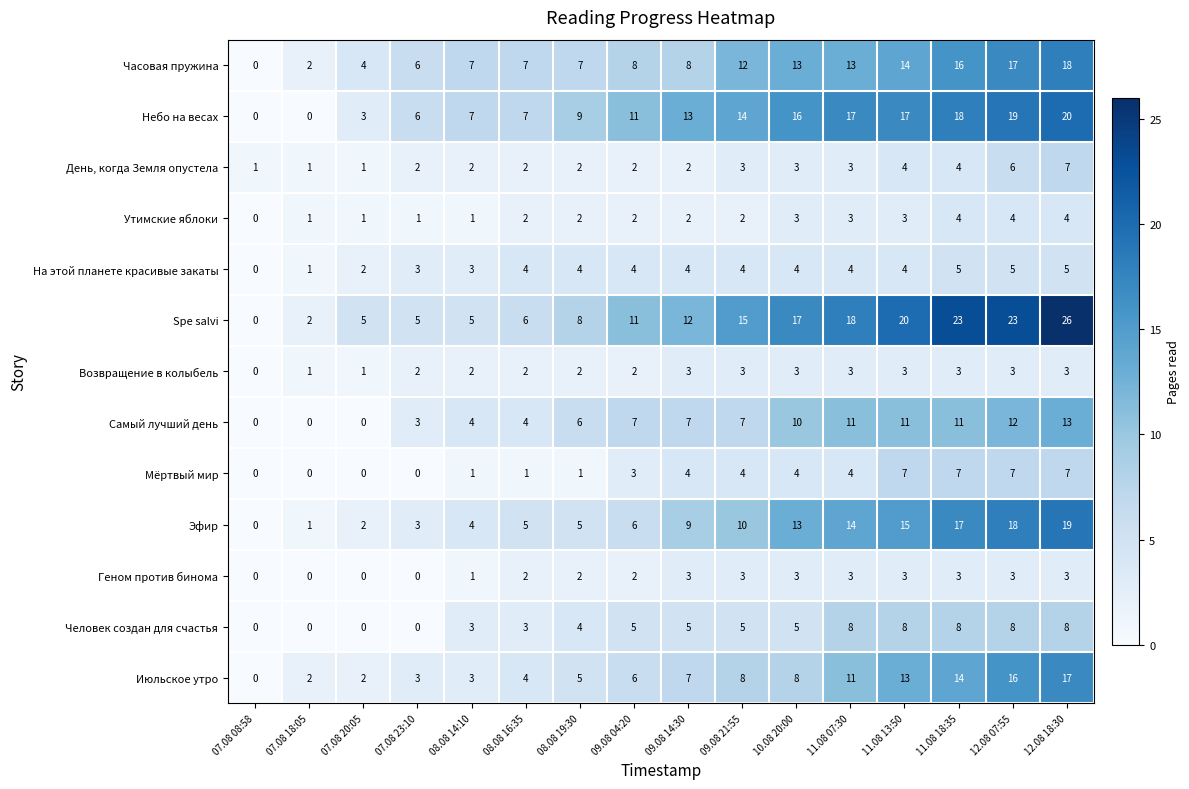

The value of Геном против бинома at 12.08 07:55 is 1. True or false?

False